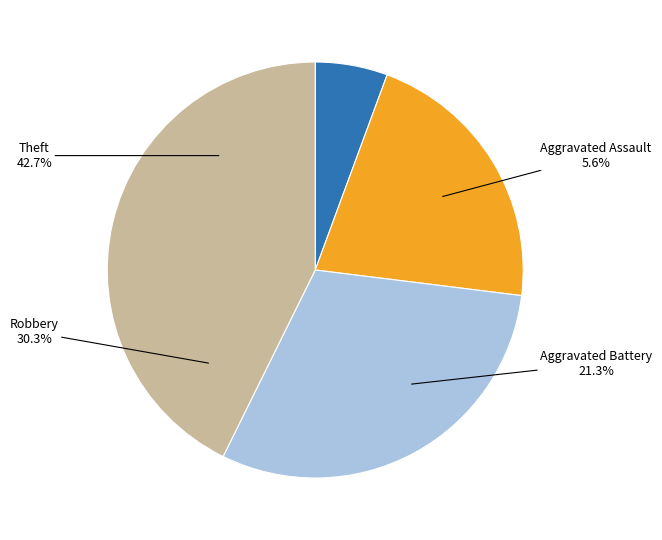

Which slice is the smallest?

Aggravated Assault